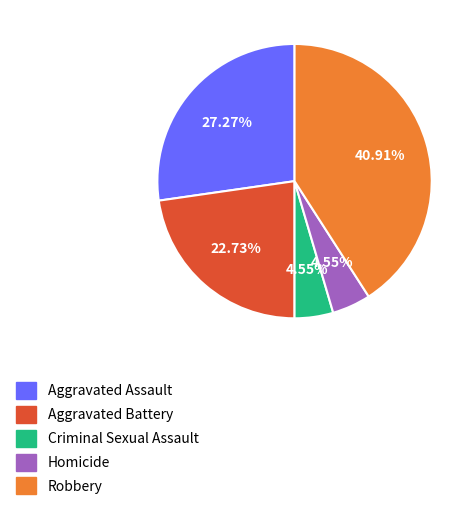

Does any single category account for the majority?

No